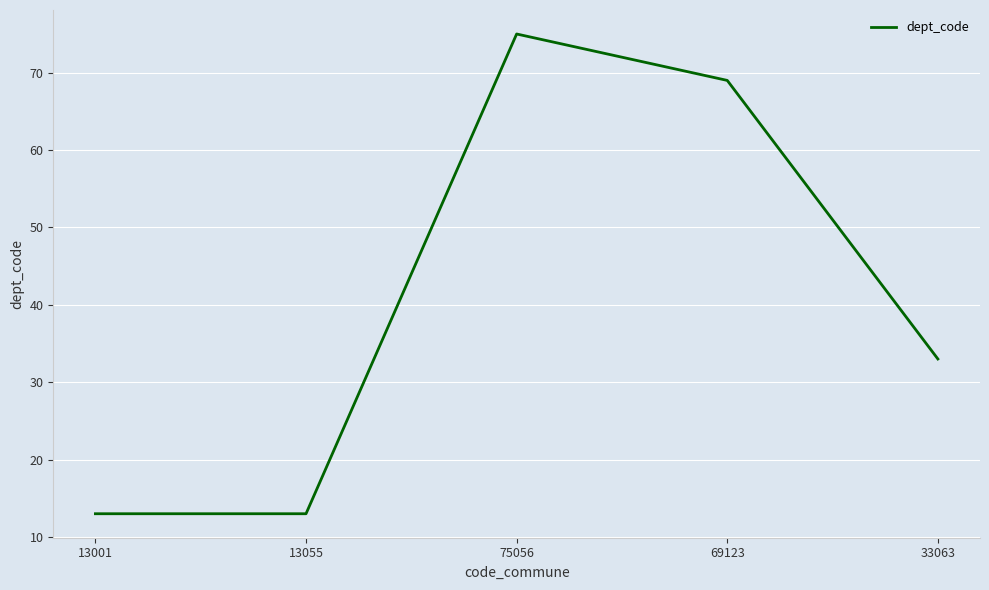

Where is the data nearest to the value 44?

33063